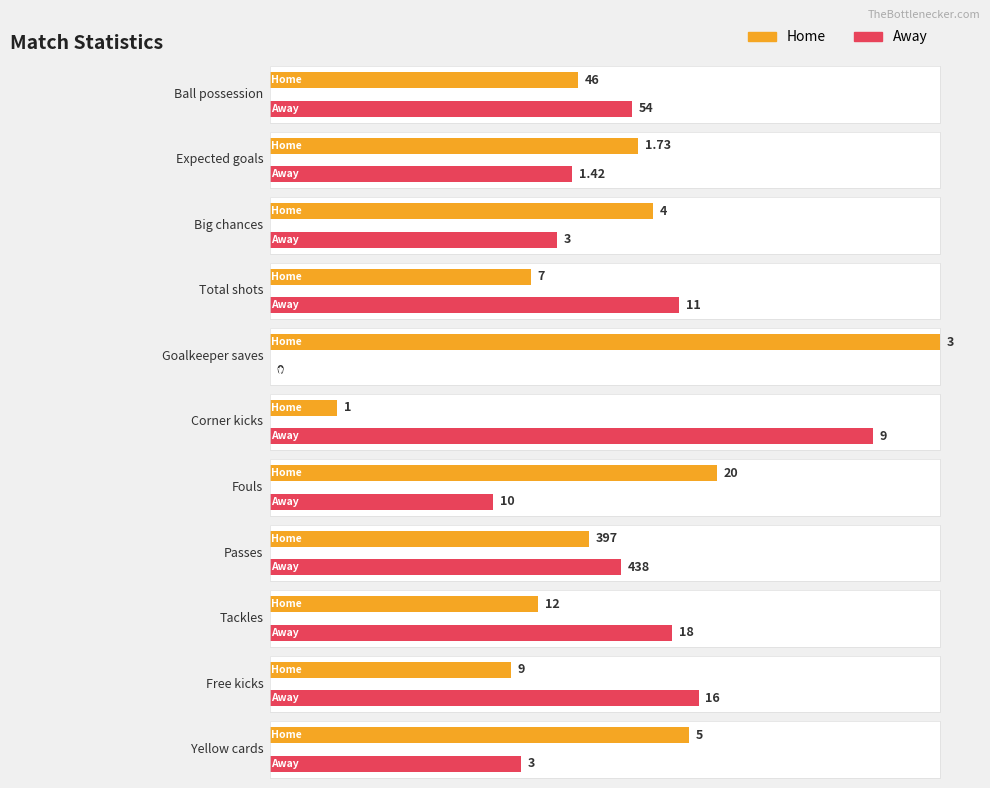

What is the highest value of the Away series?

438.0